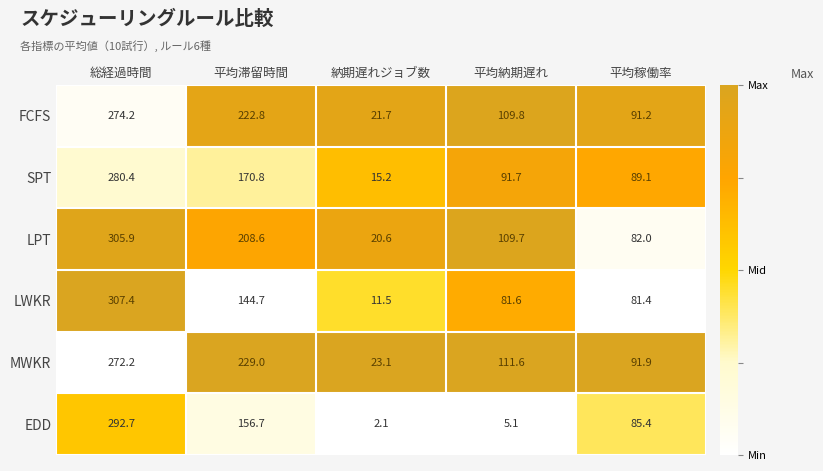

List the labels in order of SPT value, smallest first.

納期遅れジョブ数, 平均稼働率, 平均納期遅れ, 平均滞留時間, 総経過時間